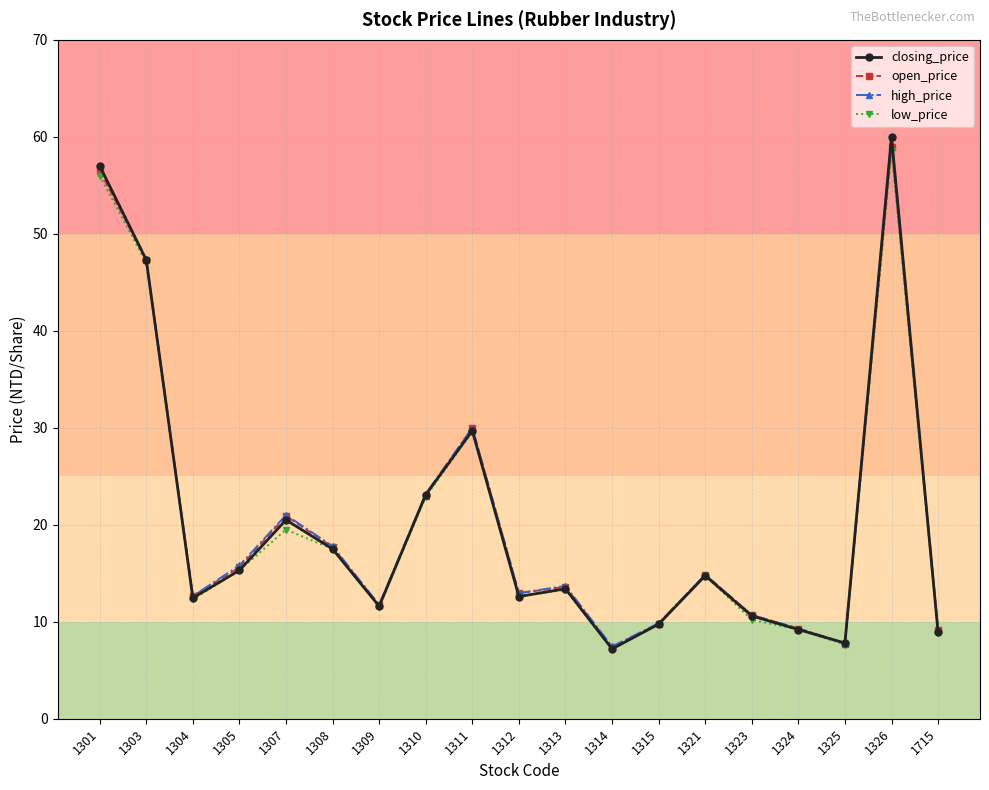

How many lines are shown in the chart?

4